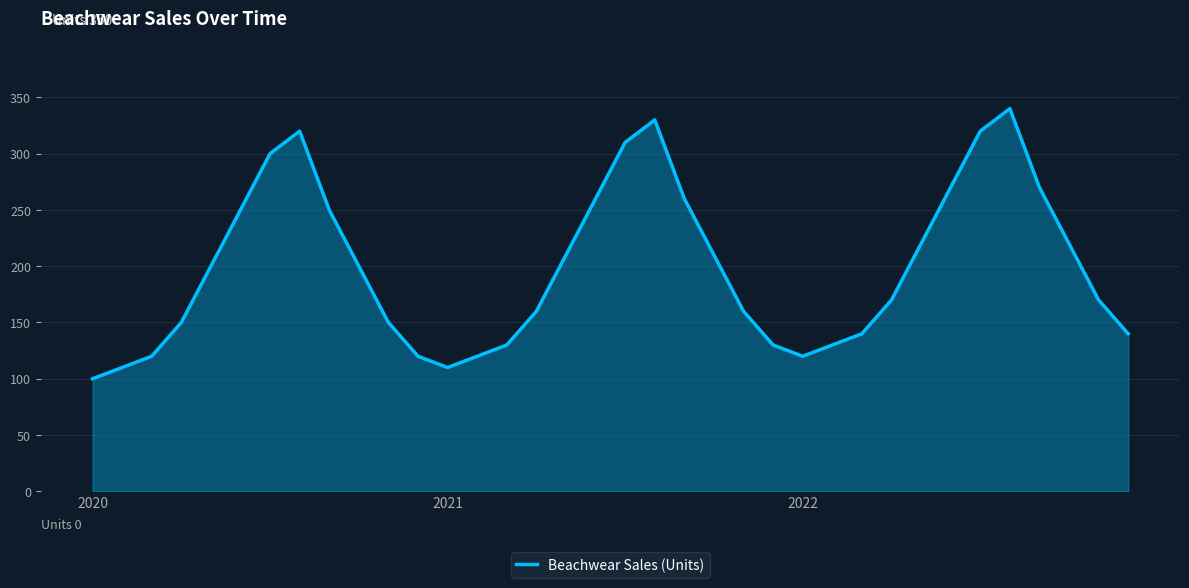

What is the smallest value displayed?

100